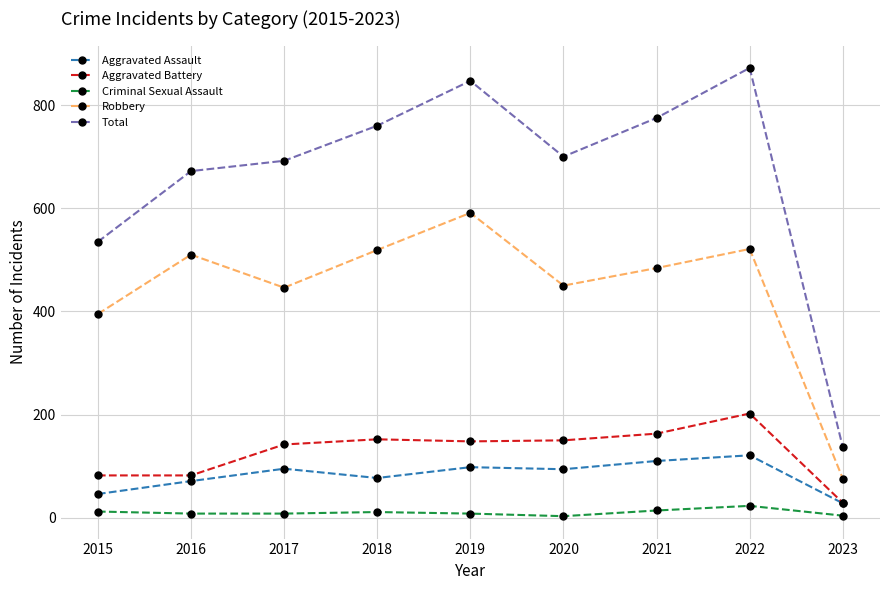

Rank the series by their maximum value, from highest to lowest.

Total, Robbery, Aggravated Battery, Aggravated Assault, Criminal Sexual Assault